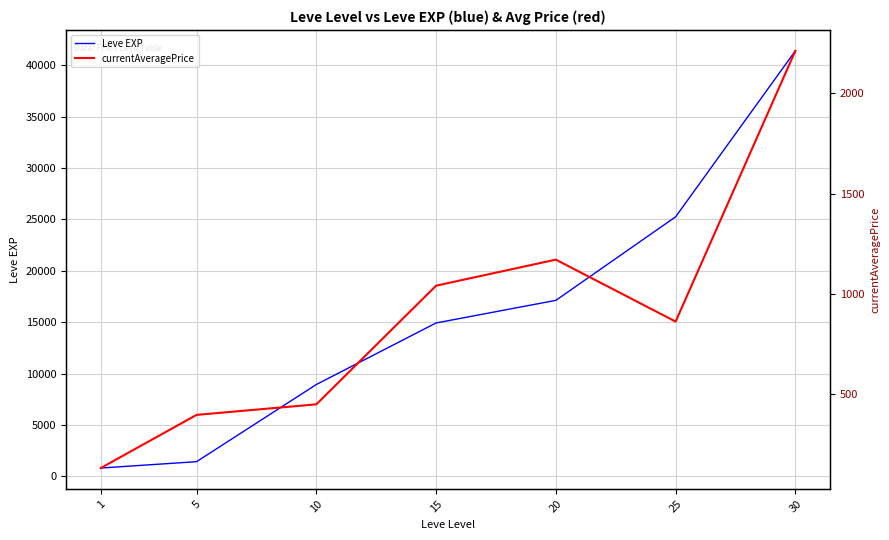

What is the difference between the Leve EXP values at 15 and 1?

14120